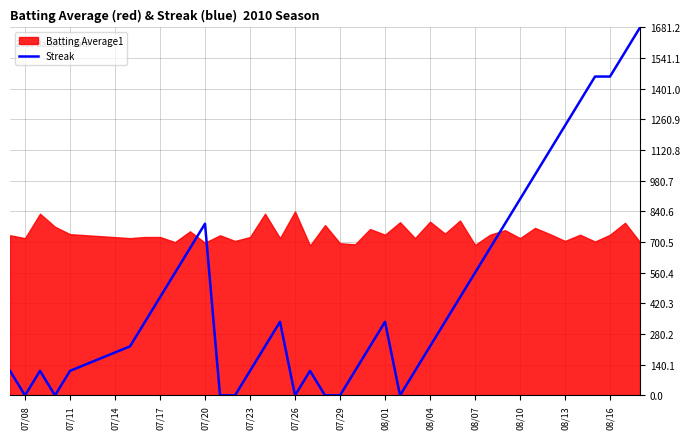

The value at 29 is 138.6. True or false?

False